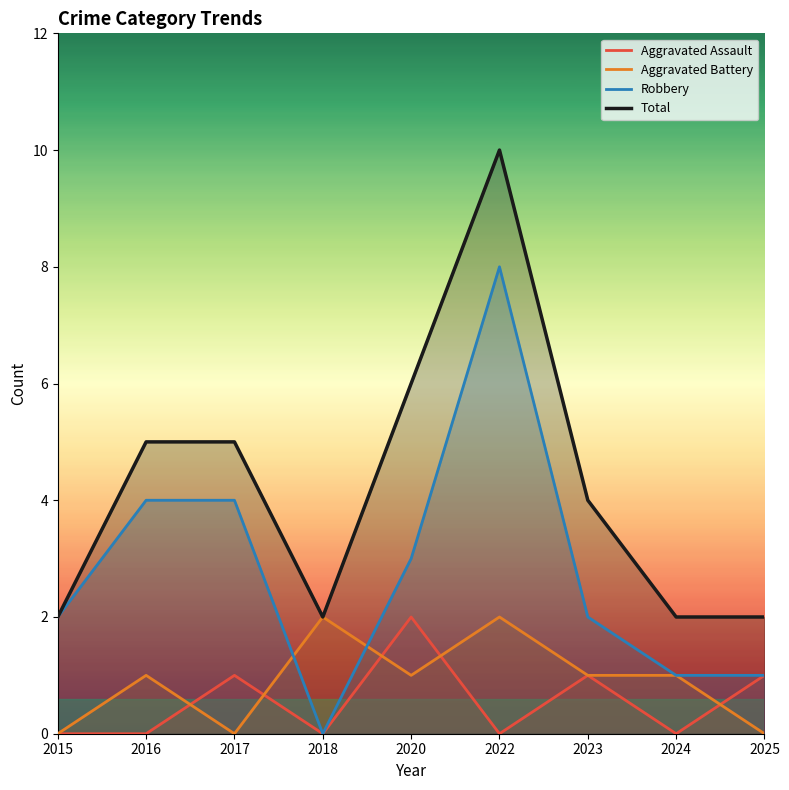

What is the value of the Total point at the 5th from the left?

6